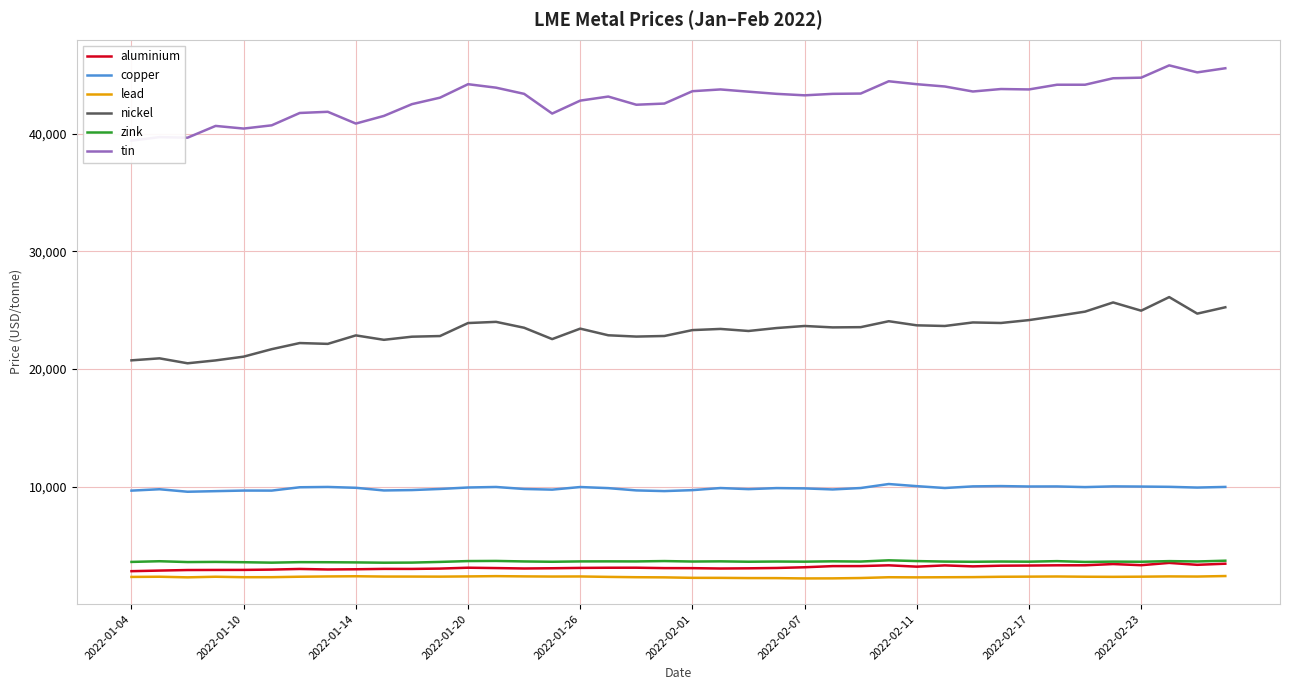

True or false: aluminium and zink intersect in this chart.

False